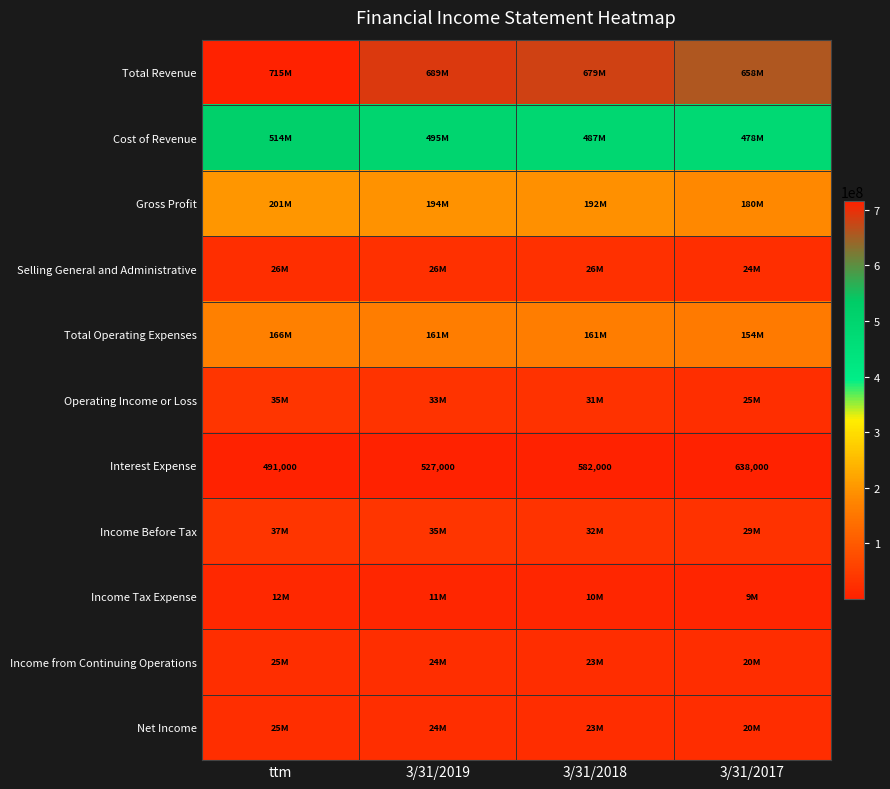

The value of Interest Expense at ttm is 491000. True or false?

True